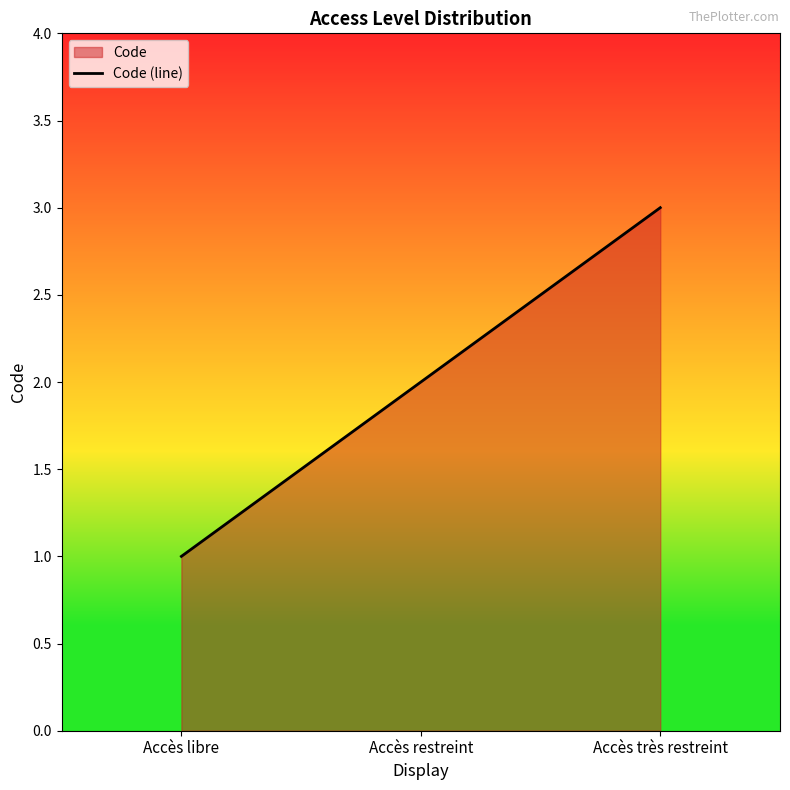

Count the number of values greater than 2.

1